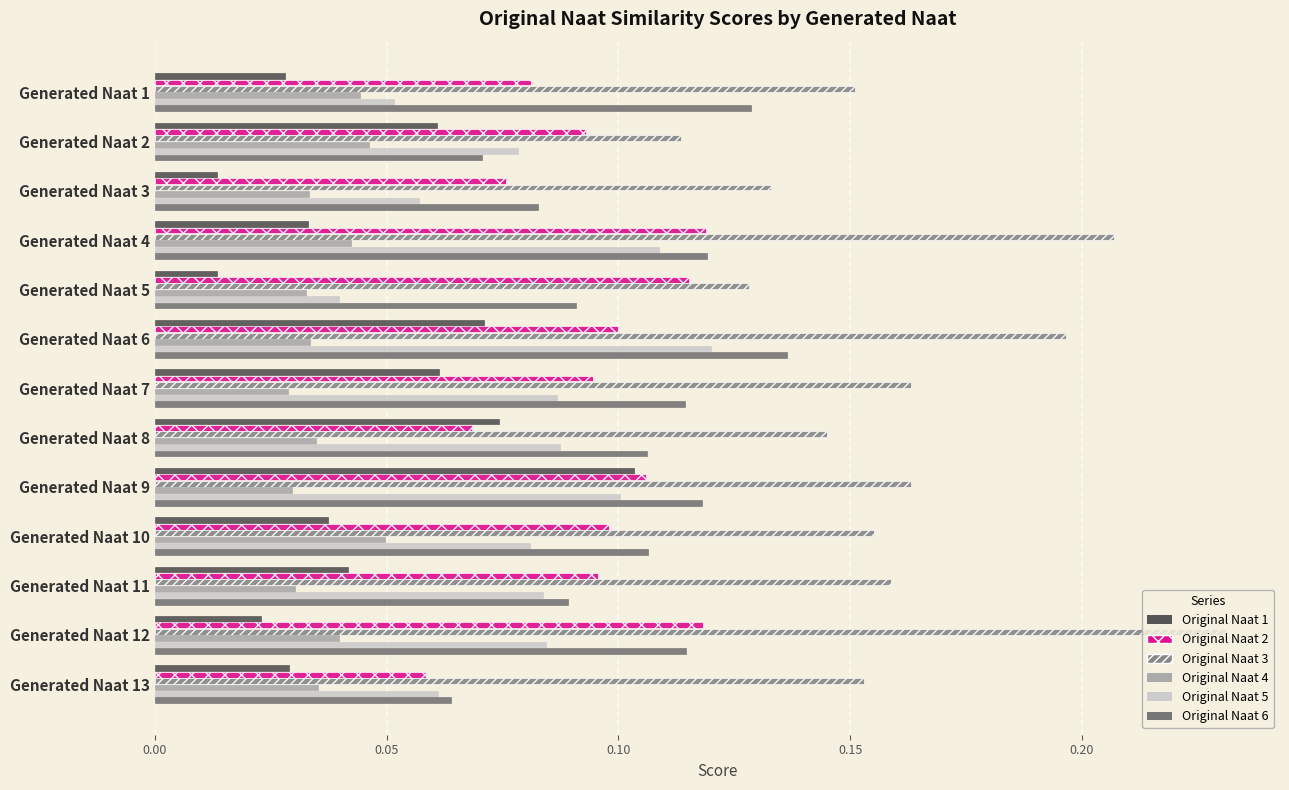

What is the label of the 4th bar from the right?

9